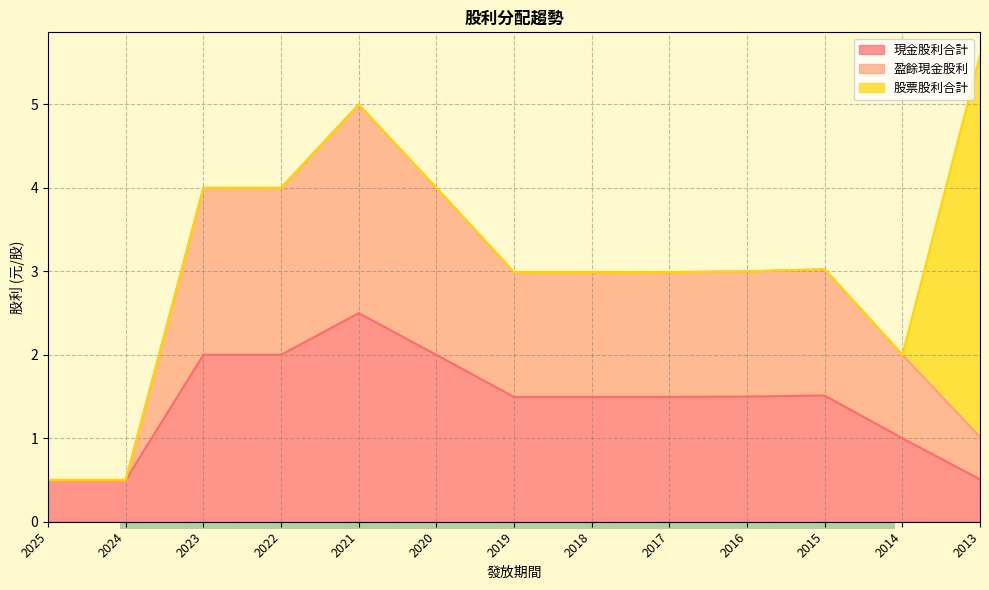

What is the value of the 盈餘現金股利 point at the 9th from the left?

3.0